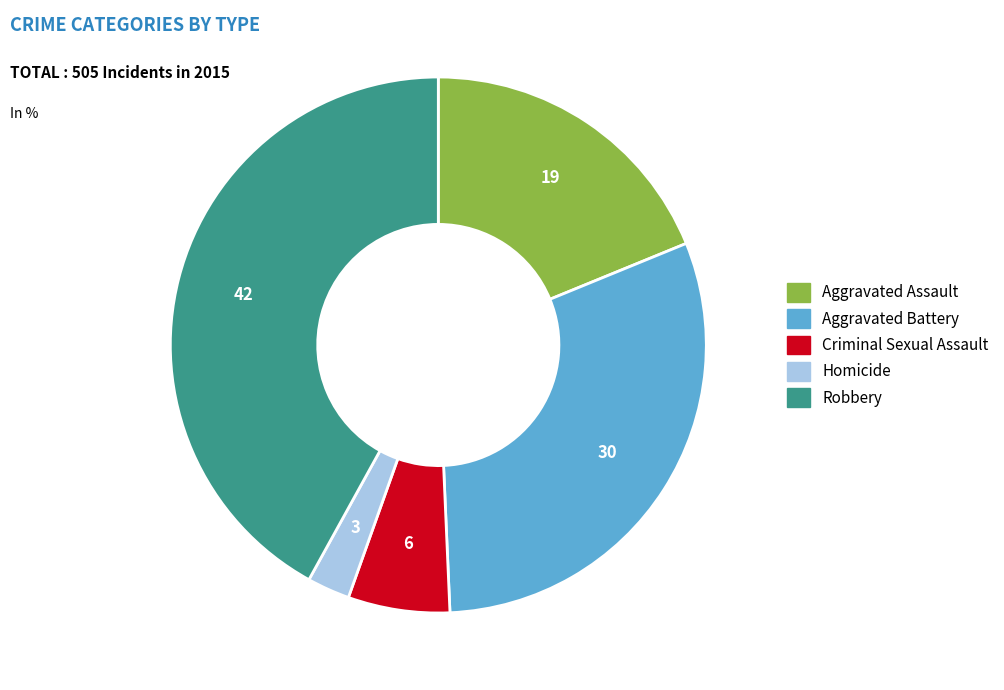

The Aggravated Battery slice represents 30% of the pie. True or false?

True